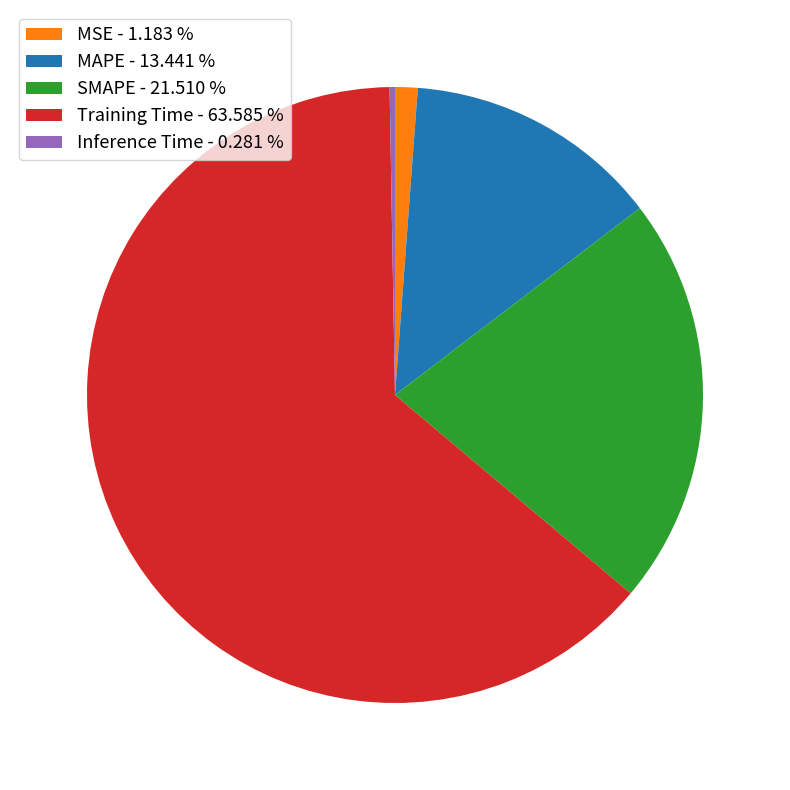

Combined, do Inference Time - 0.281 % and SMAPE - 21.510 % account for over 50%?

No